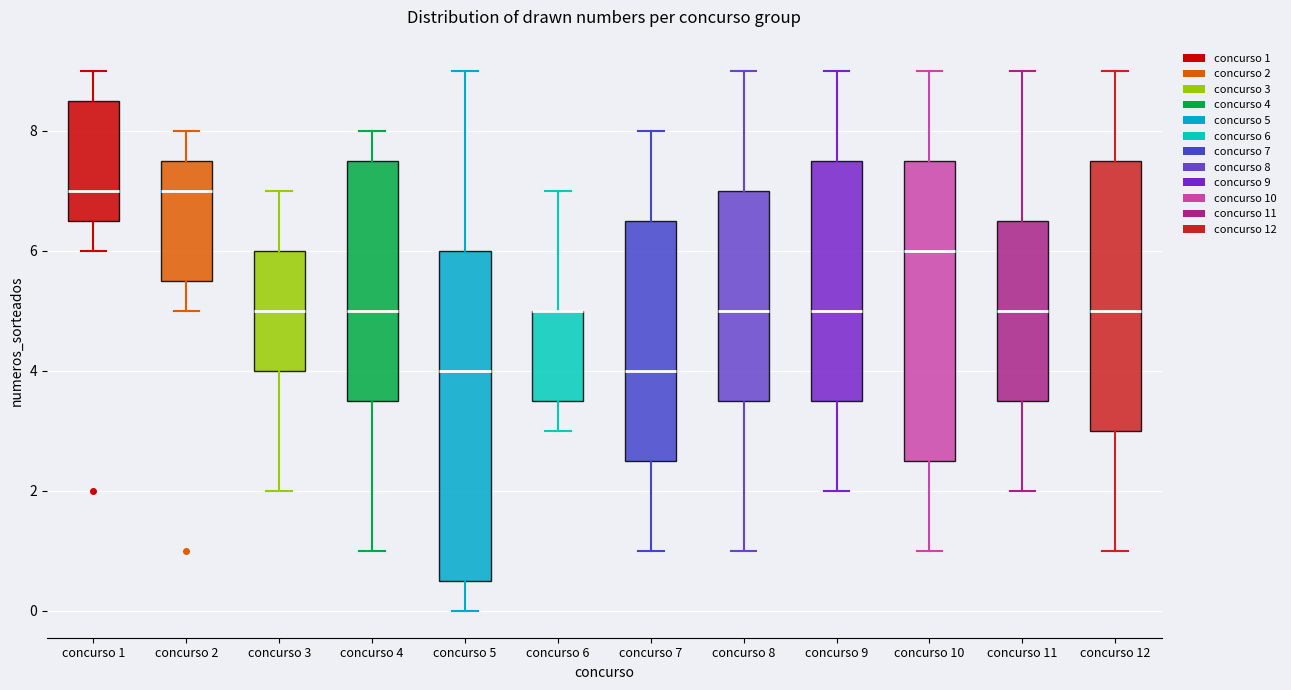

Reading left to right, read every box against the y-axis: the position of its median line, the range the box covers, and the ends of its whiskers. The values are not printed on the chart, so give them approximately, as read against the axis.

concurso 1: median 7.0, box 6.6 to 8.6, whiskers 6.0 to 9.0
concurso 2: median 7.0, box 5.6 to 7.6, whiskers 5.0 to 8.0
concurso 3: median 5.0, box 4.0 to 6.0, whiskers 2.0 to 7.0
concurso 4: median 5.0, box 3.6 to 7.6, whiskers 1.0 to 8.0
concurso 5: median 4.0, box 0.6 to 6.0, whiskers 0.0 to 9.0
concurso 6: median 5.0 (drawn on the box's upper edge), box 3.6 to 5.0, whiskers 3.0 to 7.0
concurso 7: median 4.0, box 2.6 to 6.6, whiskers 1.0 to 8.0
concurso 8: median 5.0, box 3.6 to 7.0, whiskers 1.0 to 9.0
concurso 9: median 5.0, box 3.6 to 7.6, whiskers 2.0 to 9.0
concurso 10: median 6.0, box 2.6 to 7.6, whiskers 1.0 to 9.0
concurso 11: median 5.0, box 3.6 to 6.6, whiskers 2.0 to 9.0
concurso 12: median 5.0, box 3.0 to 7.6, whiskers 1.0 to 9.0